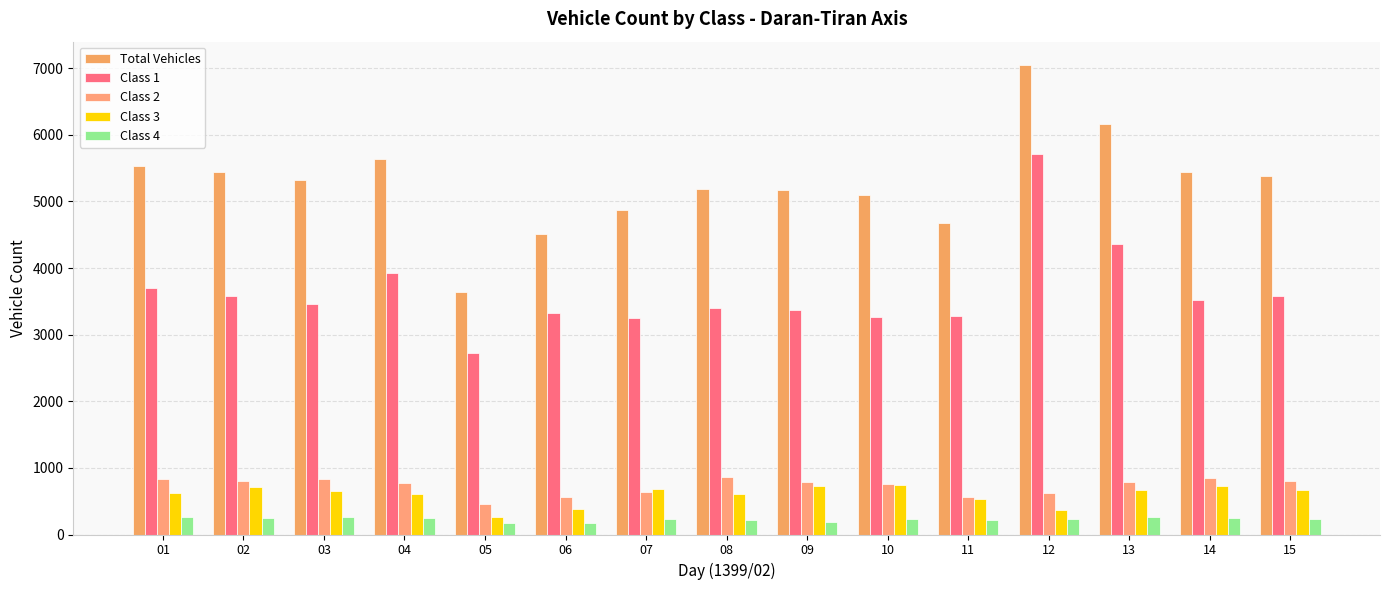

What is the lowest value of the Class 4 series?

173